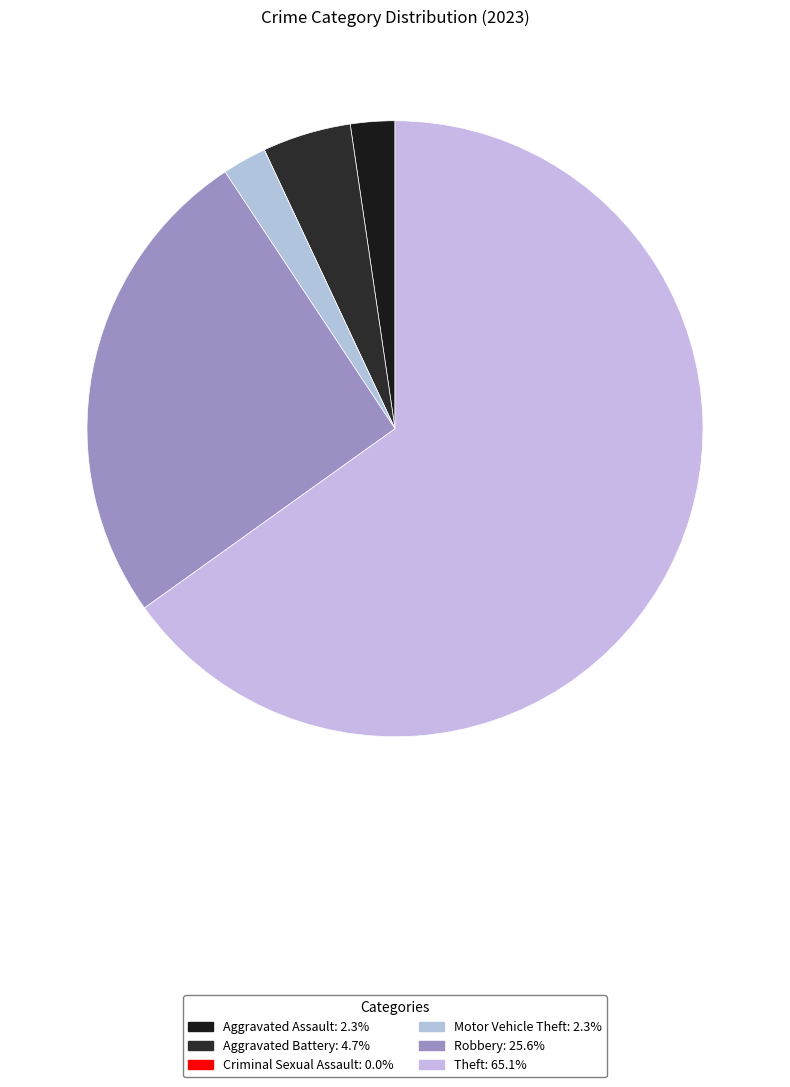

How many slices are in this pie chart?

6